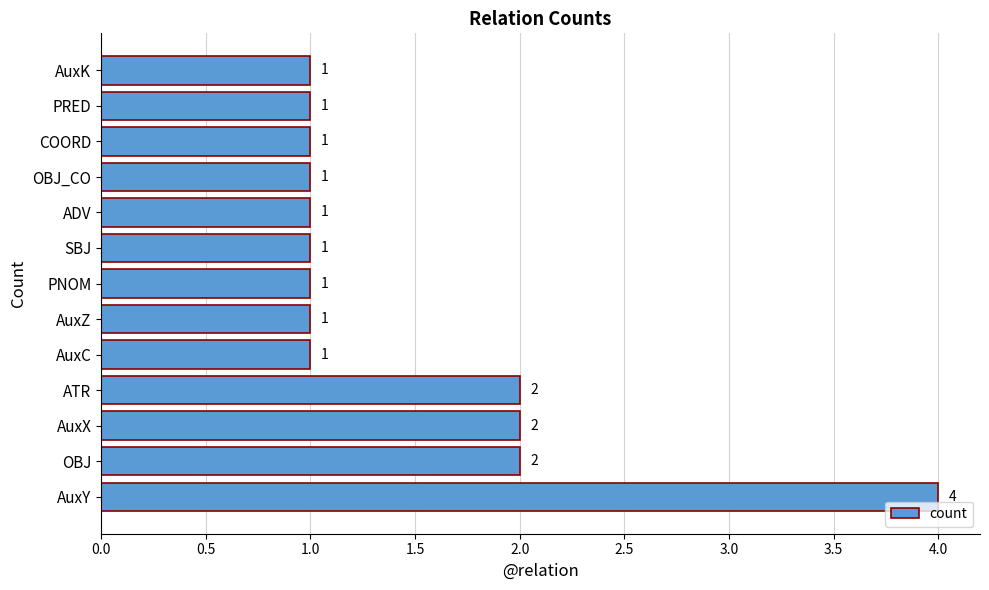

What is the greatest value displayed?

4